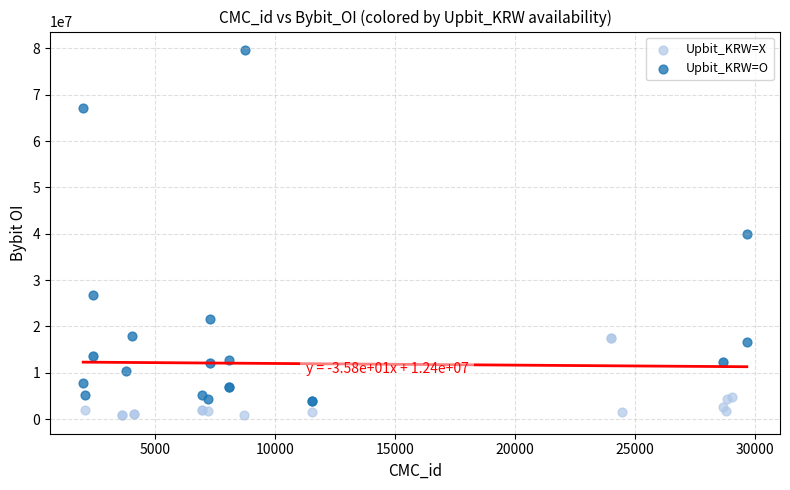

What are all the series names shown in the legend?

Upbit_KRW=X, Upbit_KRW=O